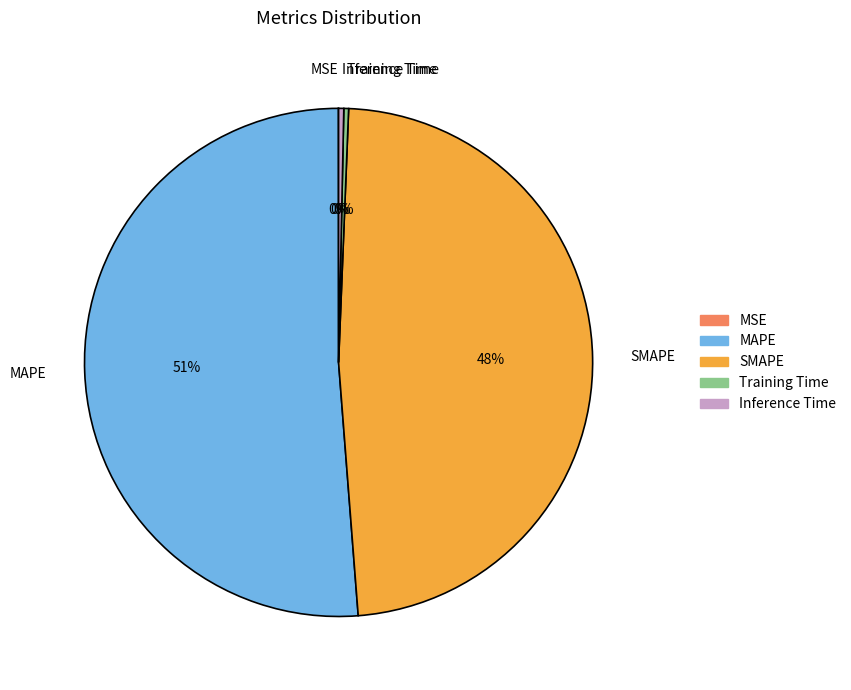

Does SMAPE account for over 50% of the chart?

No